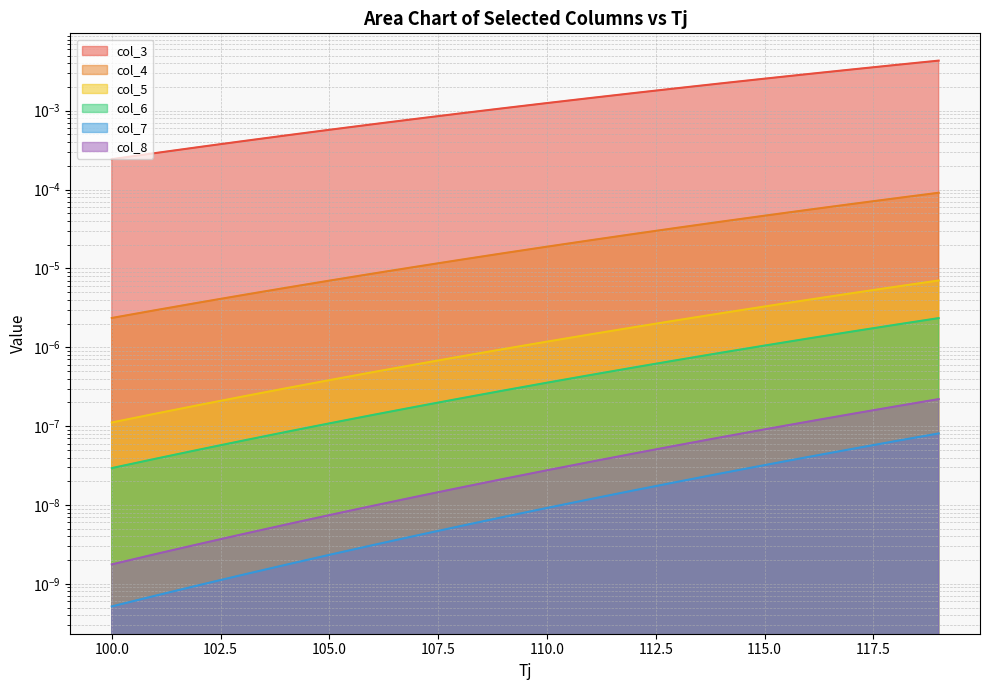

Is it true that col_5 equals 0.0 at 117?

True